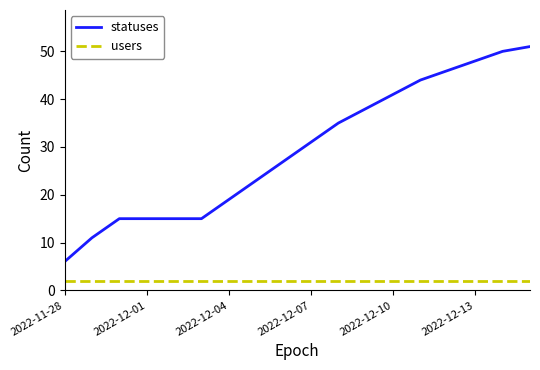

Rank the series by their average value, from highest to lowest.

statuses, users